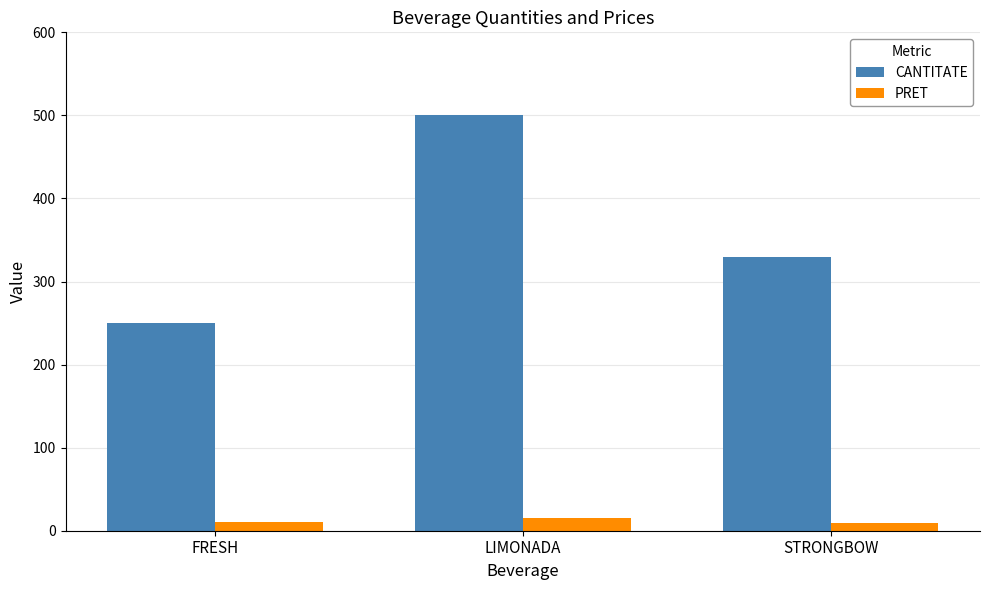

The value of CANTITATE at STRONGBOW is 330. True or false?

True